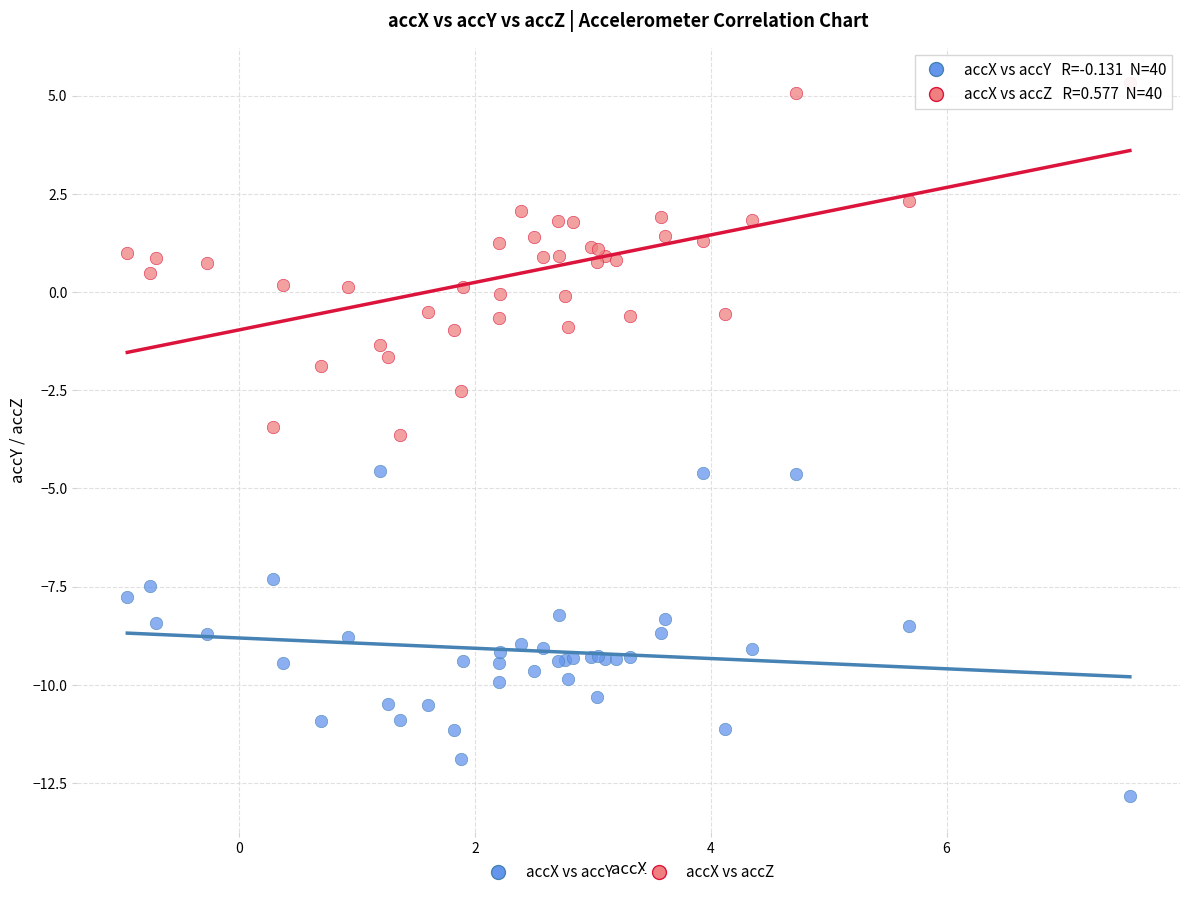

Which series has the largest Y range (max minus min)?

accX vs accZ